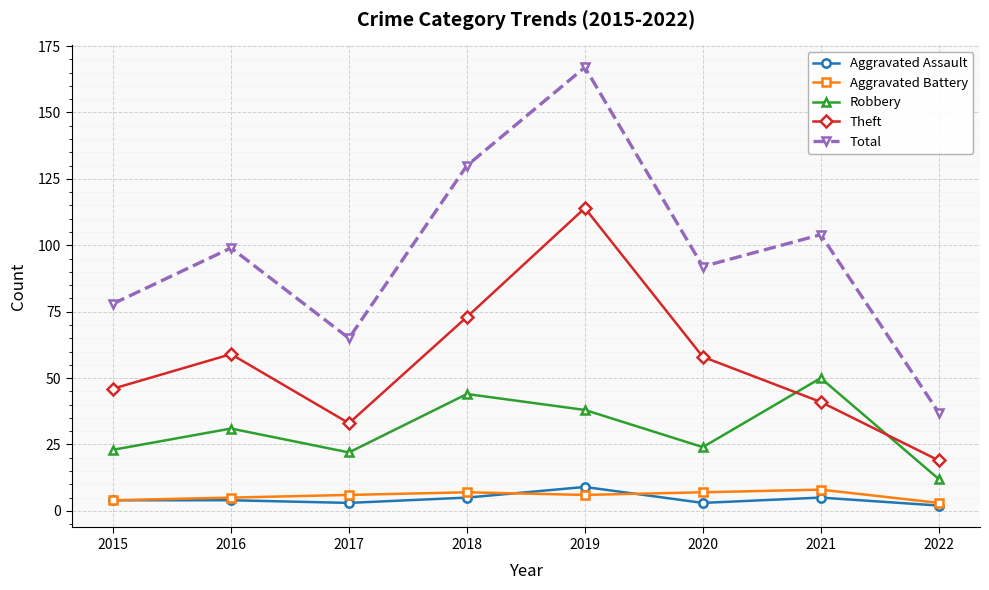

Is the value of Aggravated Assault at 2019 greater than the value of Aggravated Battery at 2018?

Yes